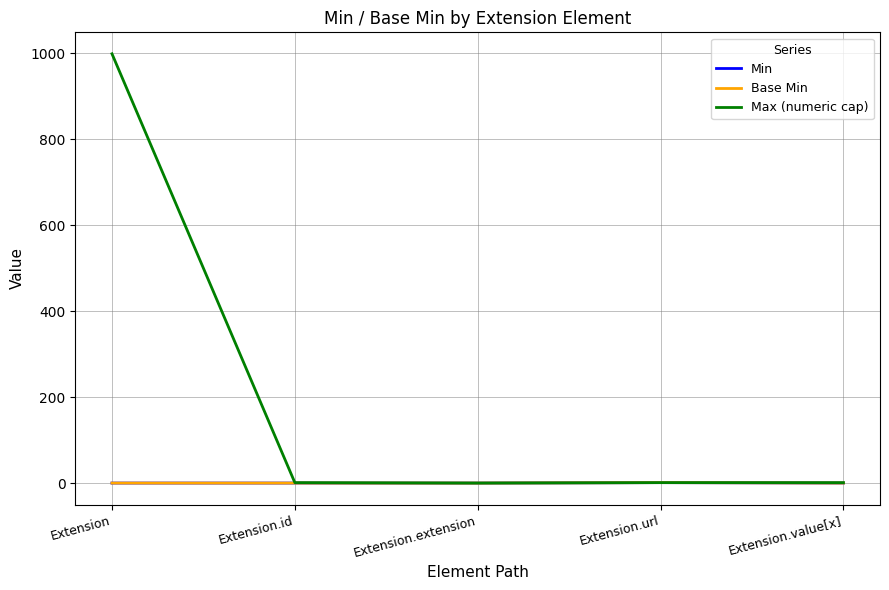

What is the maximum value shown in the chart?

999